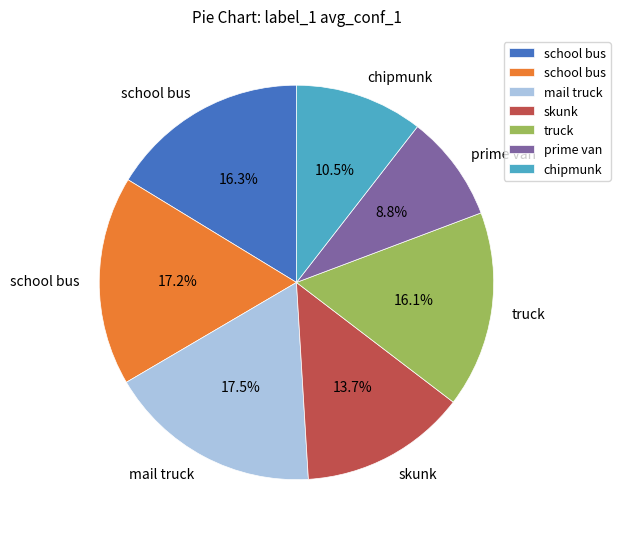

Is there a majority slice in this chart?

No